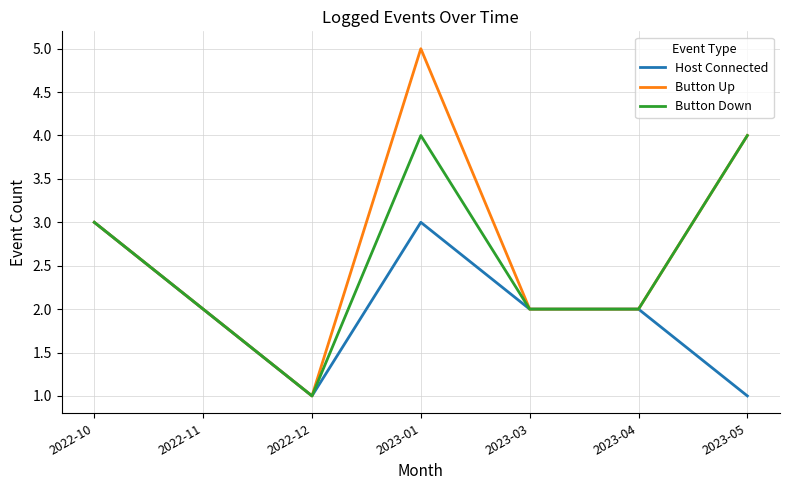

What is the difference between the maximum and second lowest values in the Host Connected series?

2